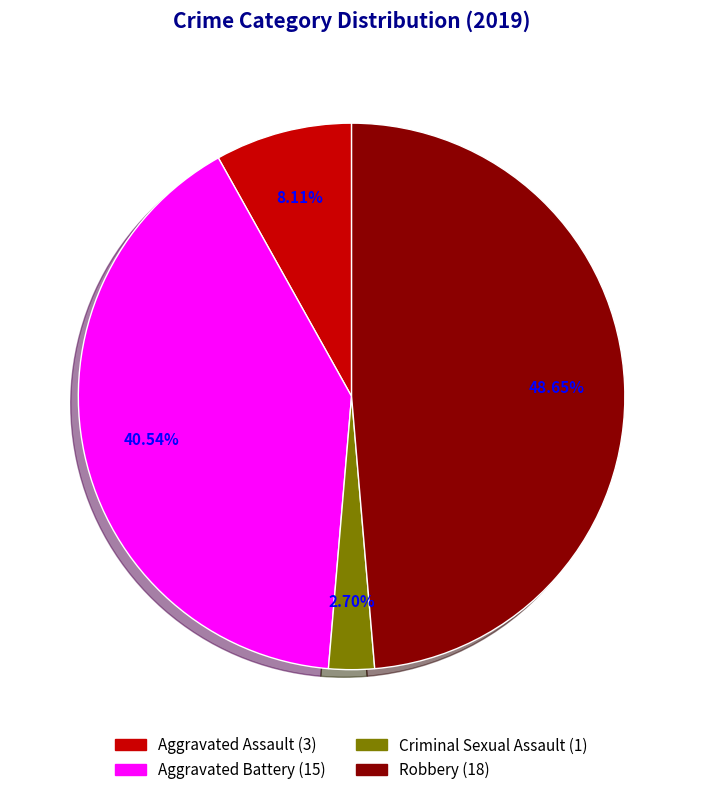

What percentage is the Criminal Sexual Assault slice, to the nearest percent?

3%